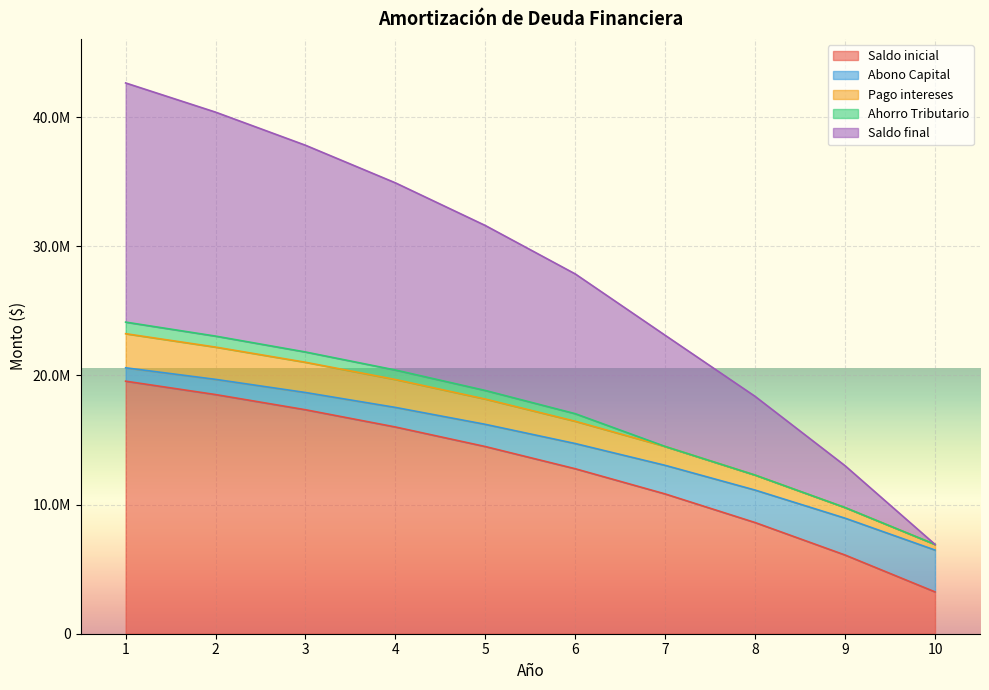

Which series has the largest range (max minus min)?

Saldo final